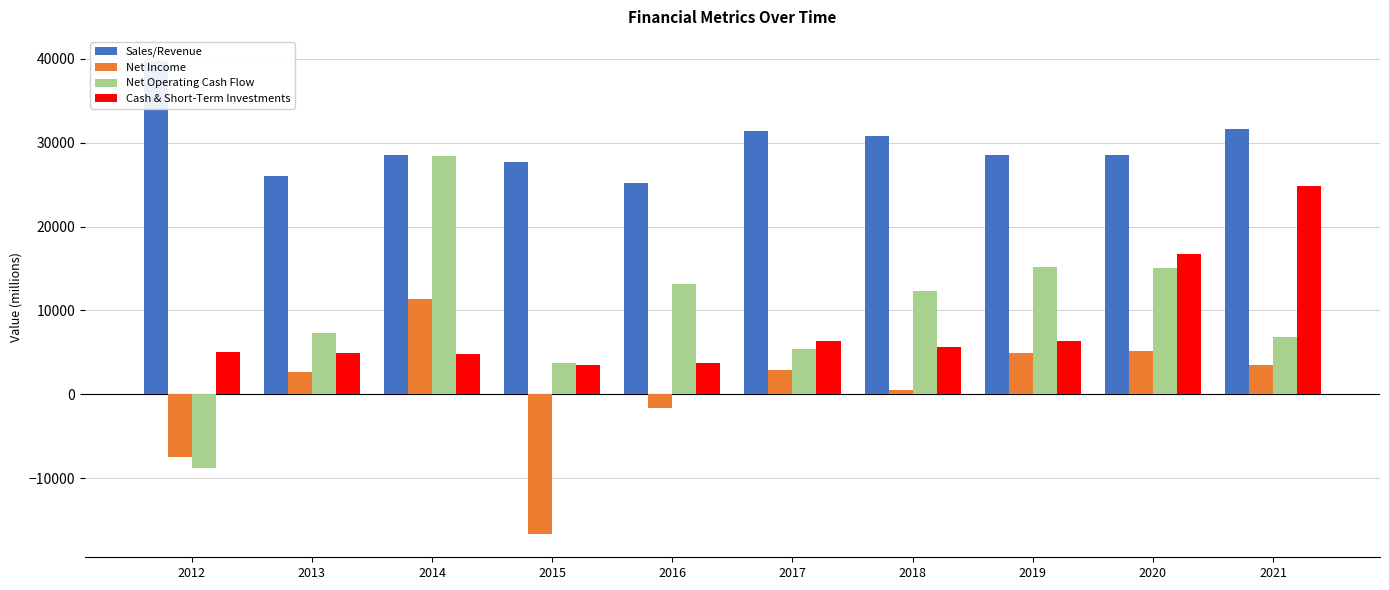

Which has a higher value, 2014 or 2019?

2014